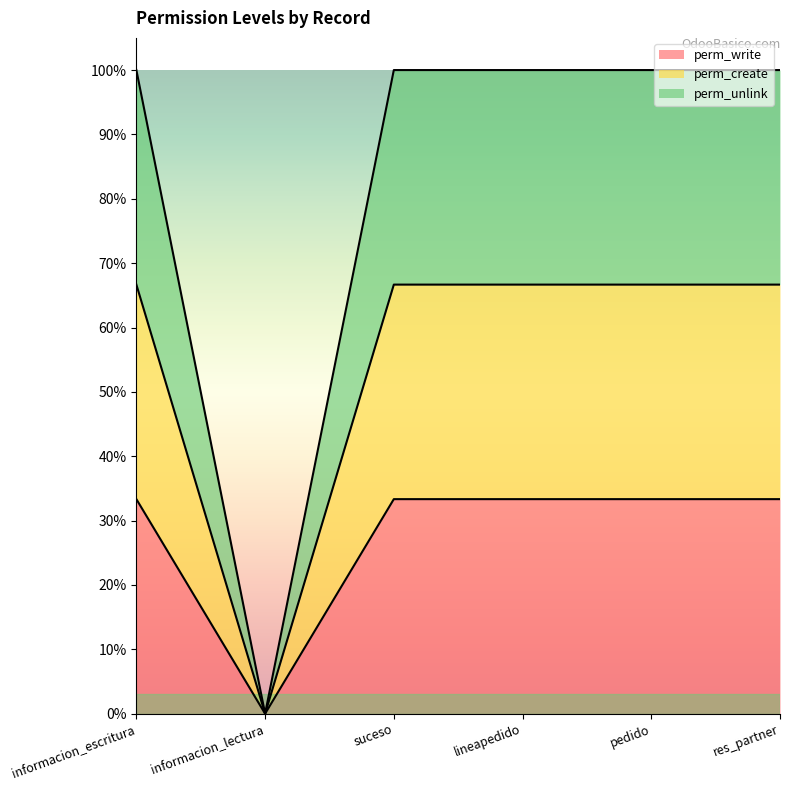

The perm_write series shows 0.3 at lineapedido. True or false?

False